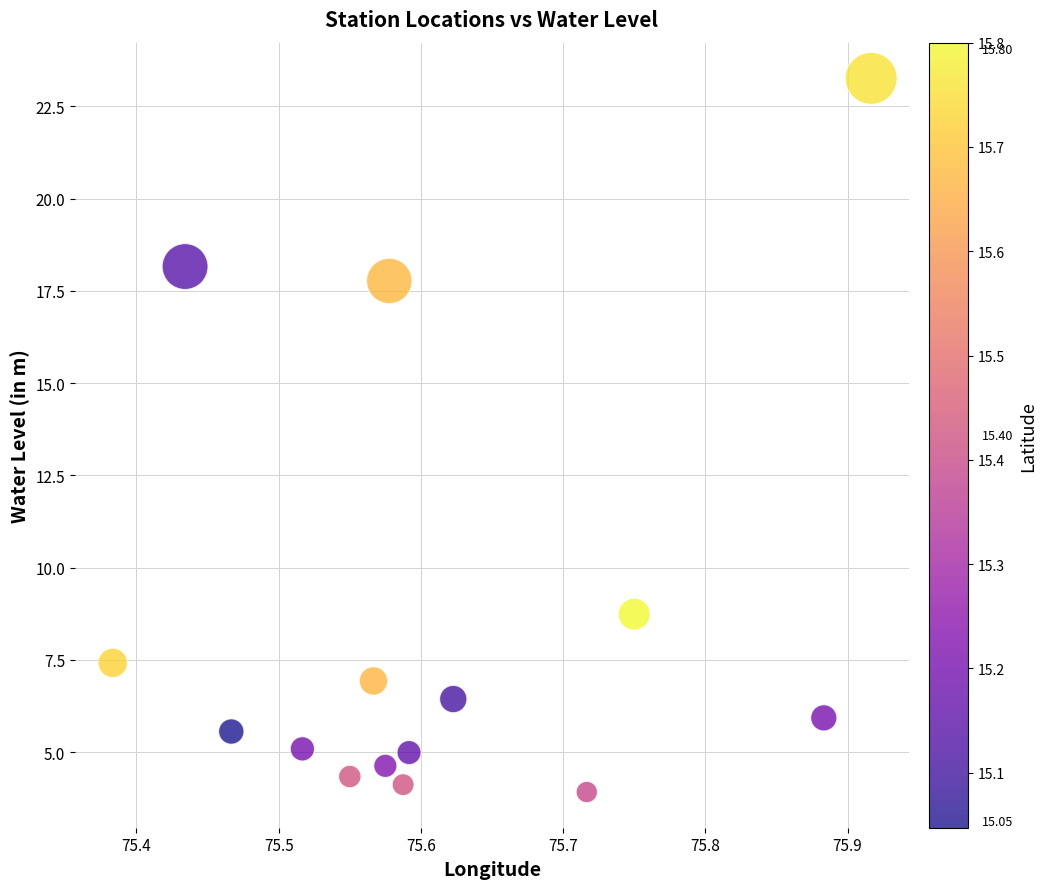

What is the range of Y values (max minus min)?

19.3